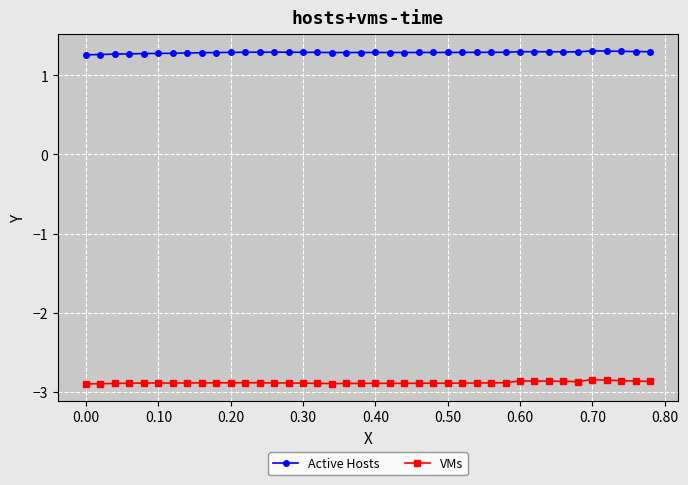

What is the value of the Active Hosts point at the 7th from the left?

1.3